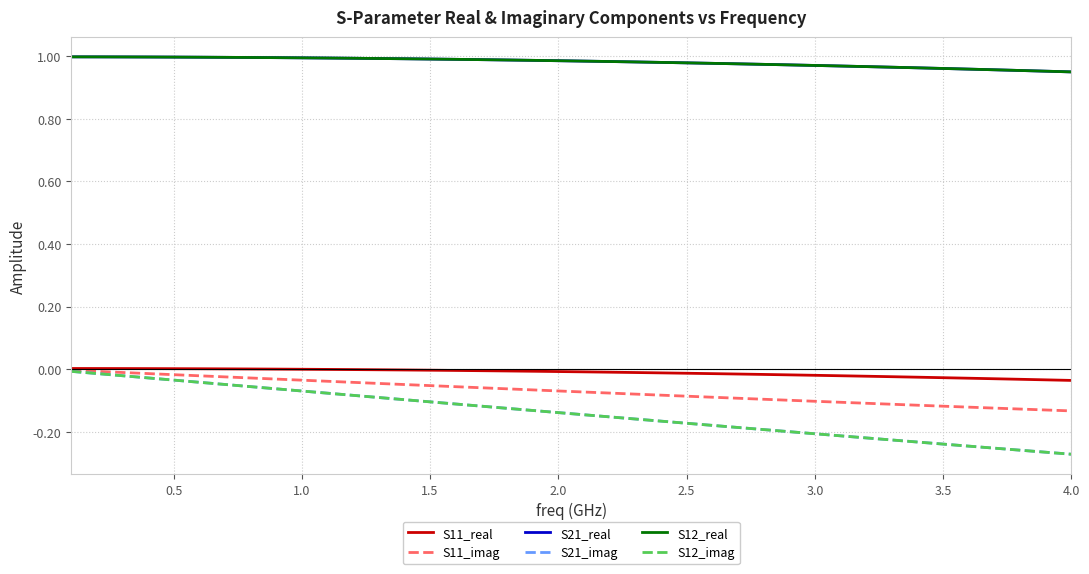

True or false: S11_imag has more than 2 points higher than both neighbors.

False